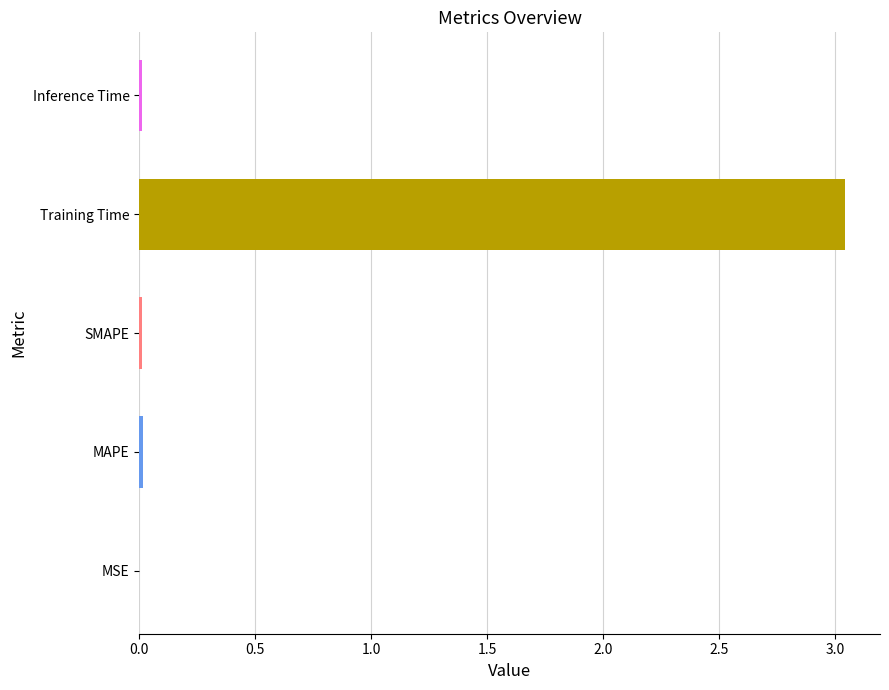

At which category does the chart reach its peak across all series?

Training Time